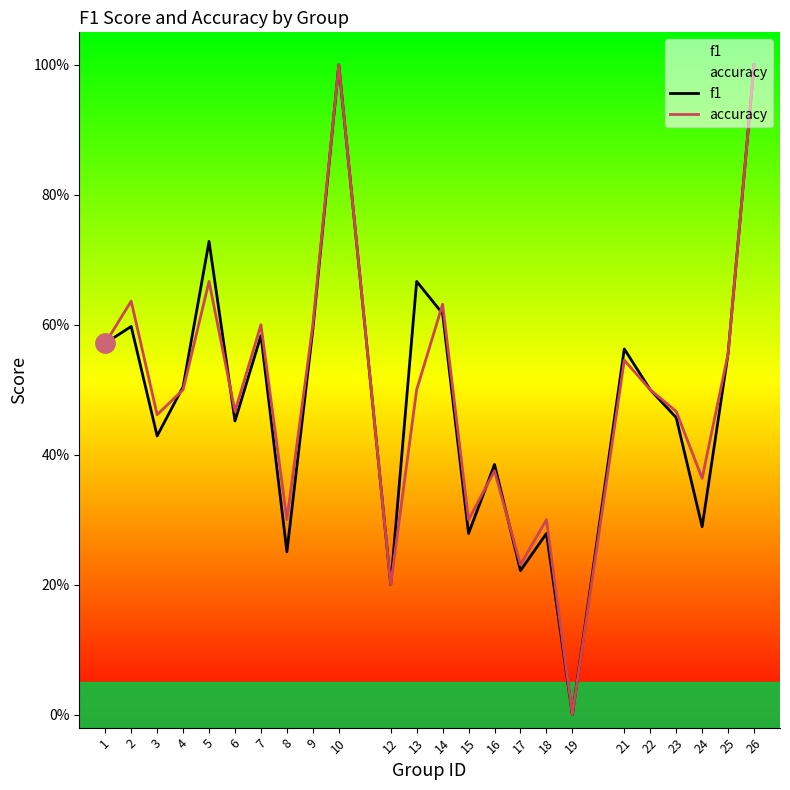

Rank the categories by f1 value from highest to lowest.

10, 26, 5, 13, 14, 2, 9, 7, 1, 21, 25, 4, 22, 23, 6, 3, 16, 24, 15, 18, 8, 17, 12, 19